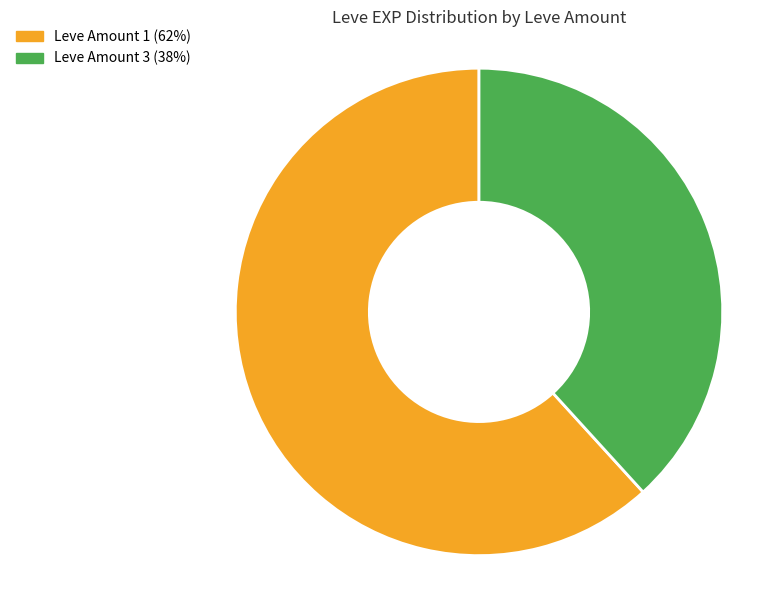

Is there a majority slice in this chart?

Yes